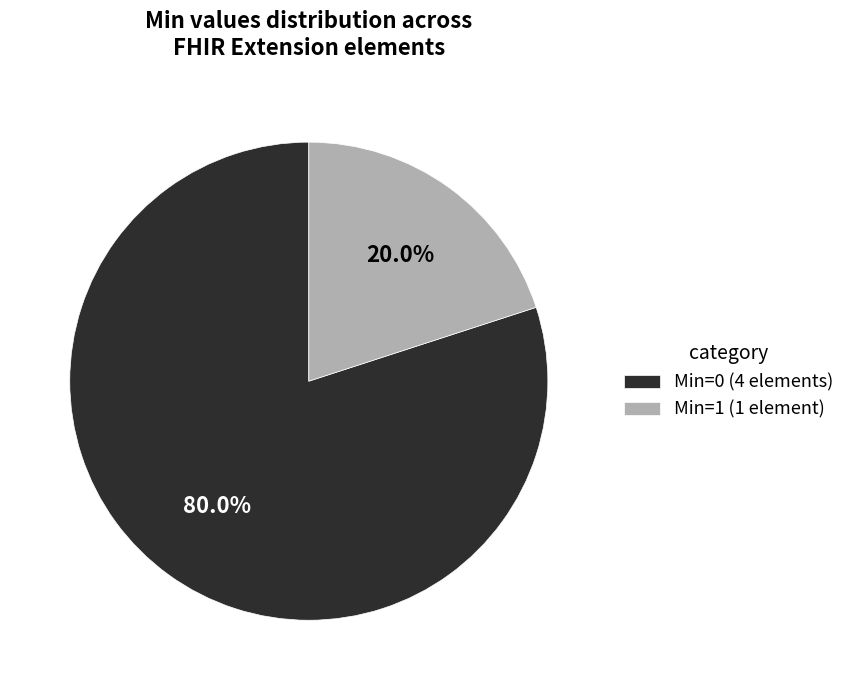

Rank the categories by value from lowest to highest.

Min=1 (1 element), Min=0 (4 elements)